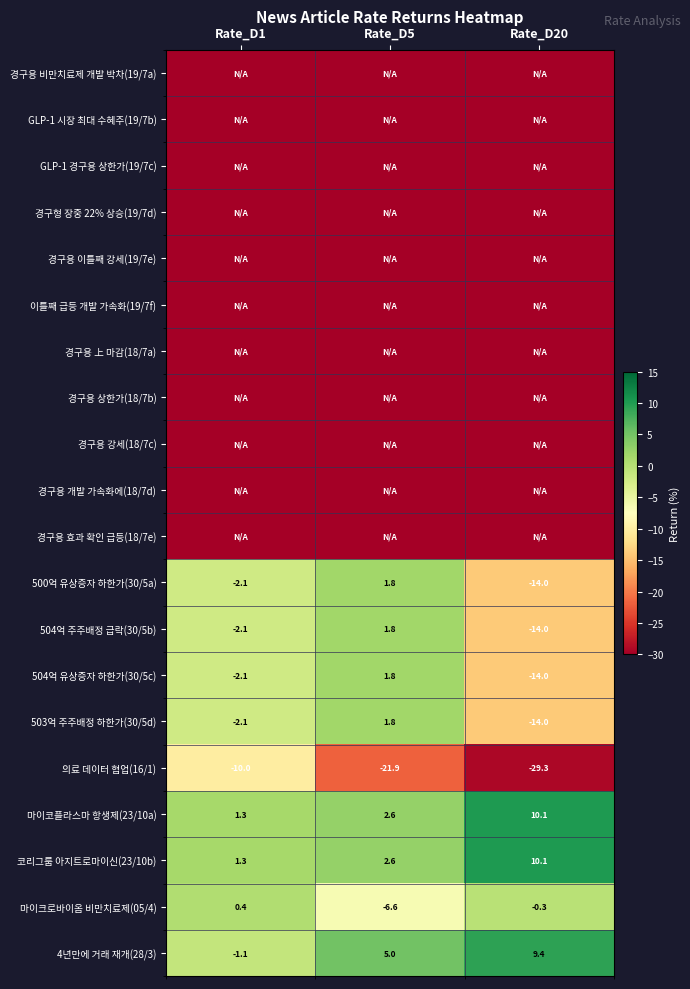

What is the total value across all series at Rate_D20?

-385.8